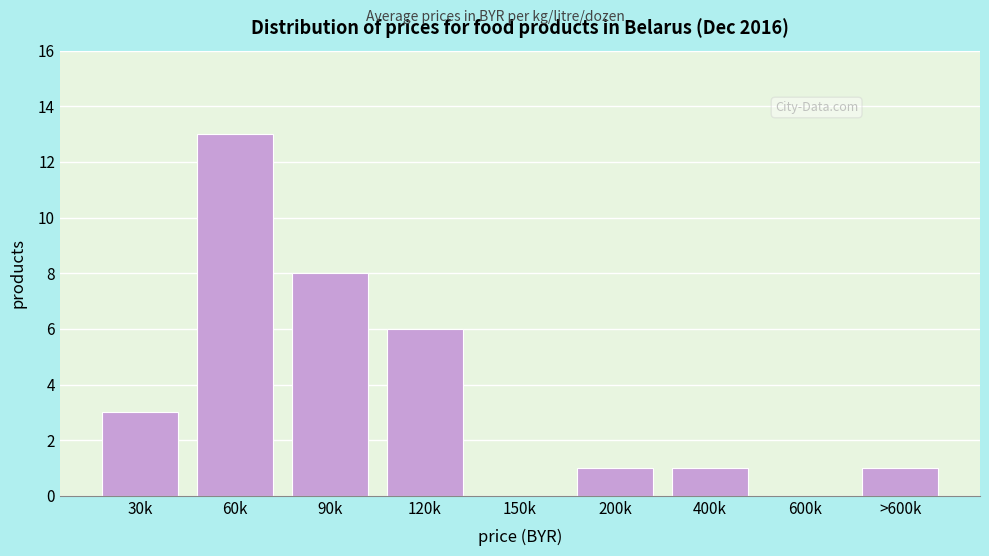

Reading left to right, transcribe all the data shown in this chart.

30k=3	60k=13	90k=8	120k=6	150k=0	200k=1	400k=1	600k=0	>600k=1